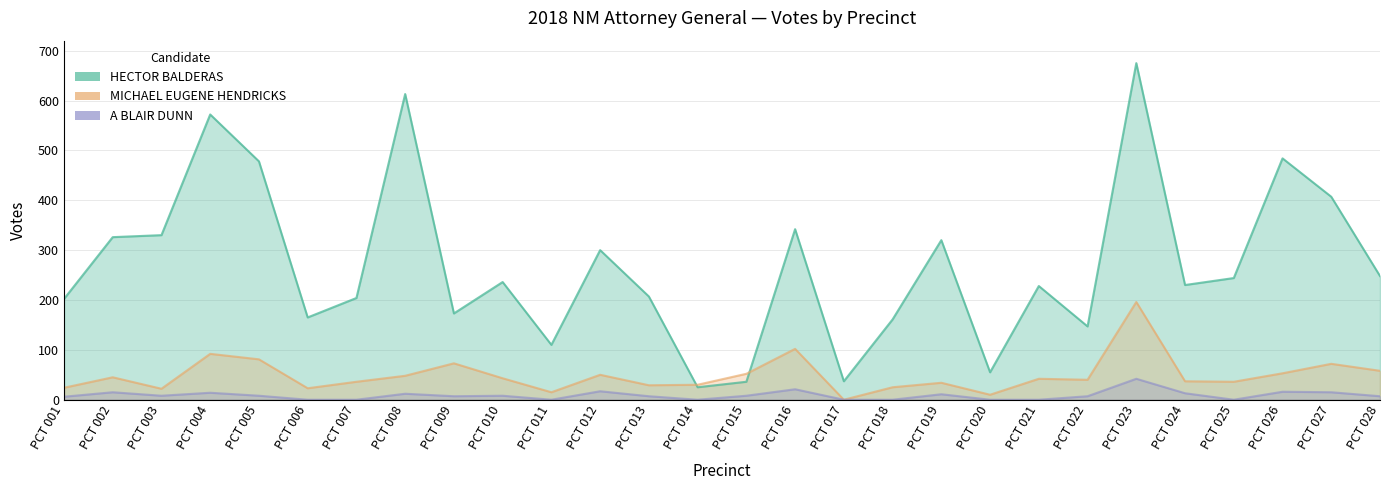

After their last crossing, which series has the higher values: MICHAEL EUGENE HENDRICKS or HECTOR BALDERAS?

HECTOR BALDERAS